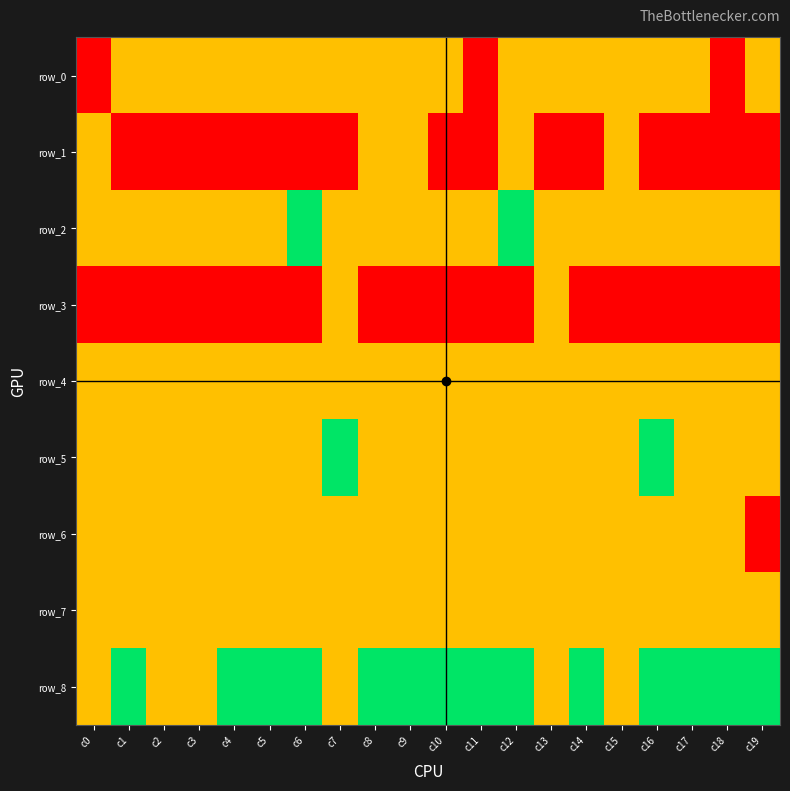

Which series changed the most between c0 and c12?

row_0